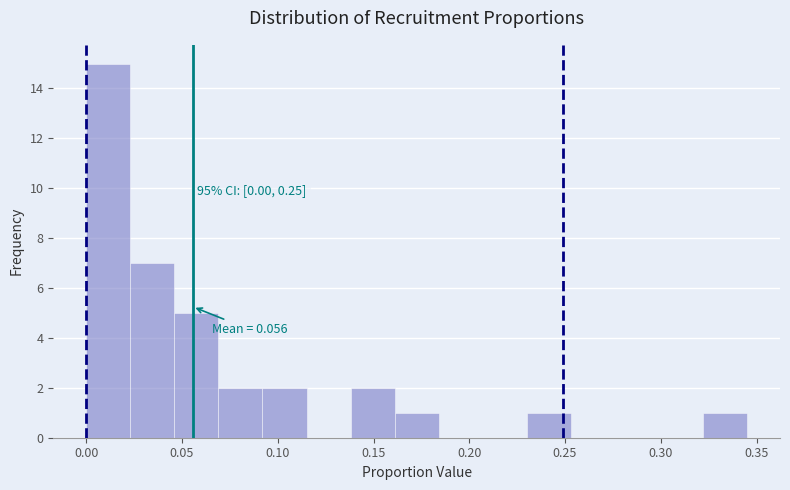

Over which range of the x-axis is the bar tallest?

0.000 to 0.023